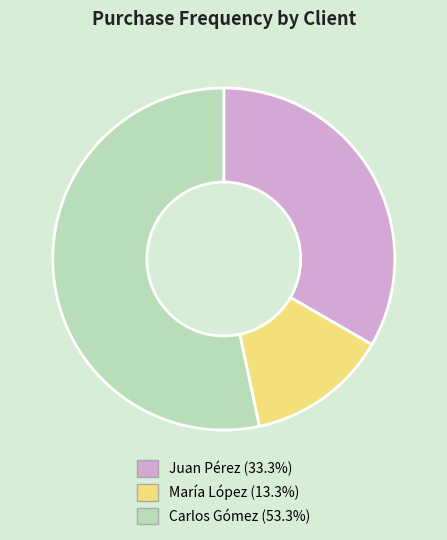

Which has a higher value, Juan Pérez or Carlos Gómez?

Carlos Gómez